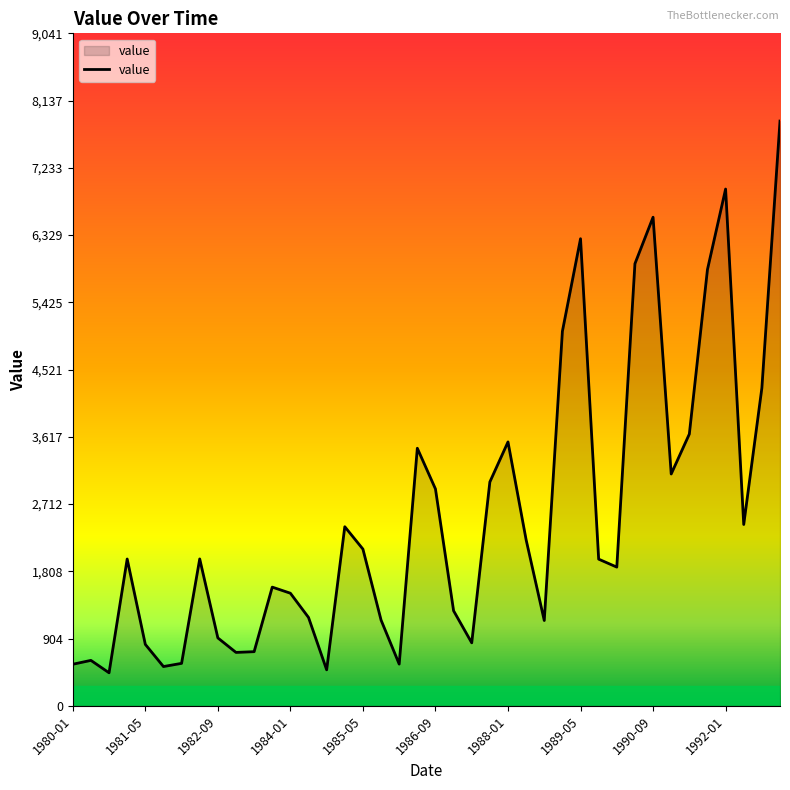

What is the difference between the maximum and minimum values?

7418